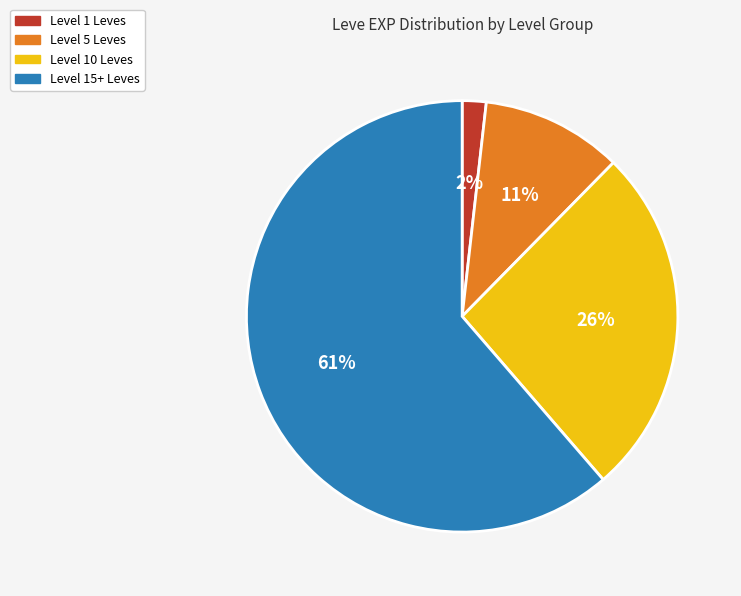

How many segments does this pie chart have?

4